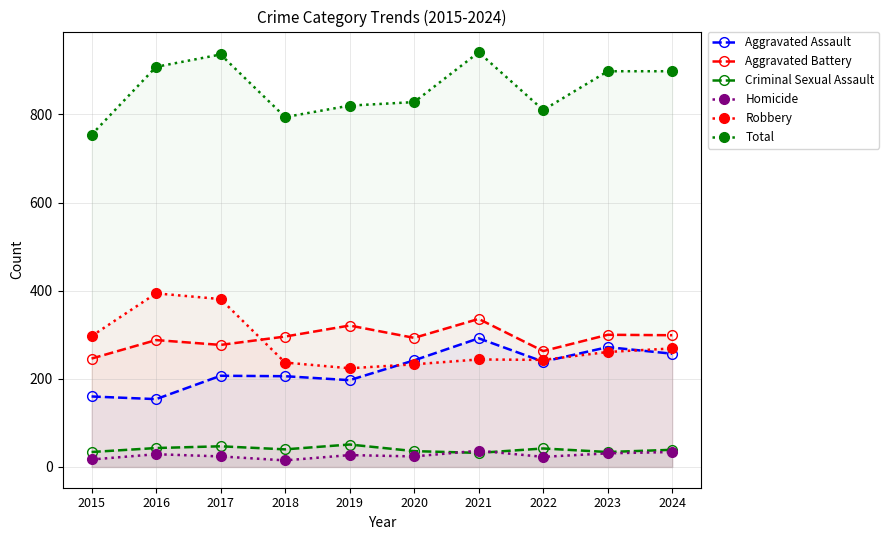

True or false: Aggravated Battery has more than 1 interior local peaks.

True